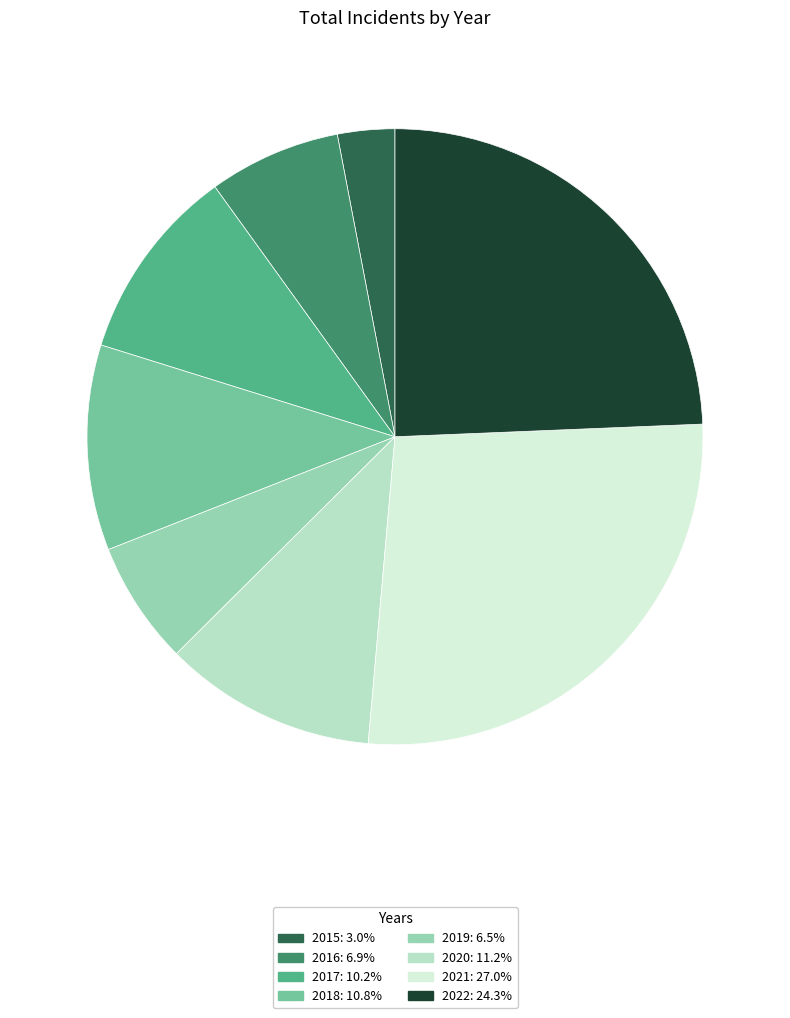

What is the smallest slice in the pie chart?

2015